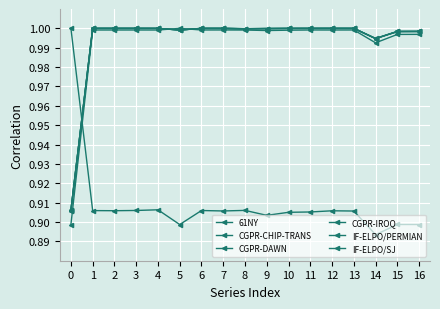

Is this an area chart (filled region under the line)?

No